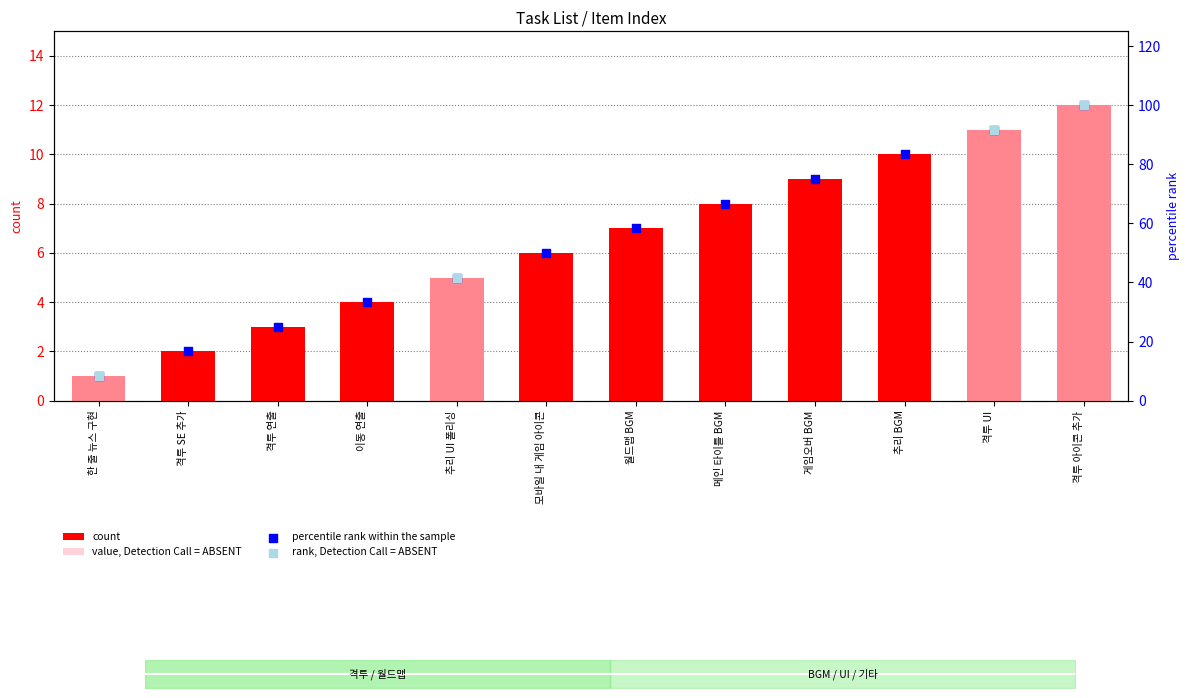

What is the change in value from 추리 BGM to 격투 UI?

+8.3